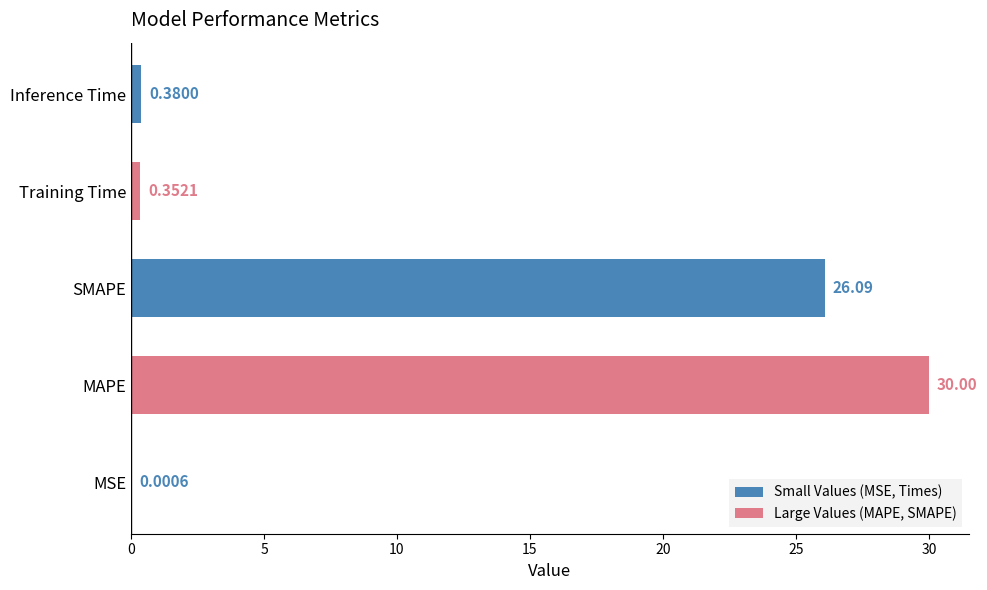

Approximately how many times larger is the value at SMAPE compared to MAPE?

0.9